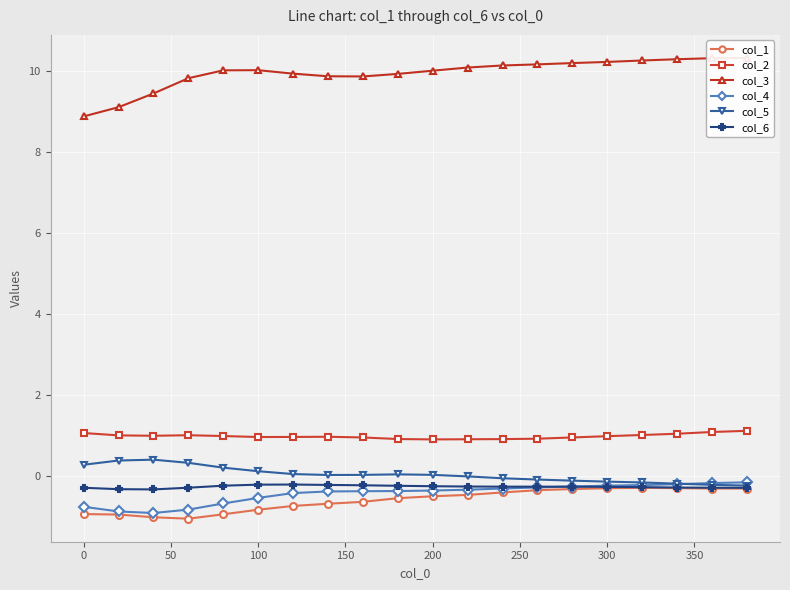

Is it true that col_2 equals 1.1 at 0?

True